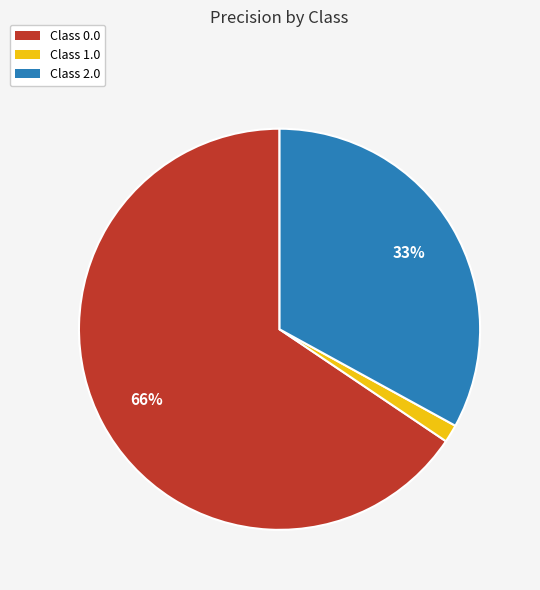

To the nearest percent, what is the average slice percentage?

33%